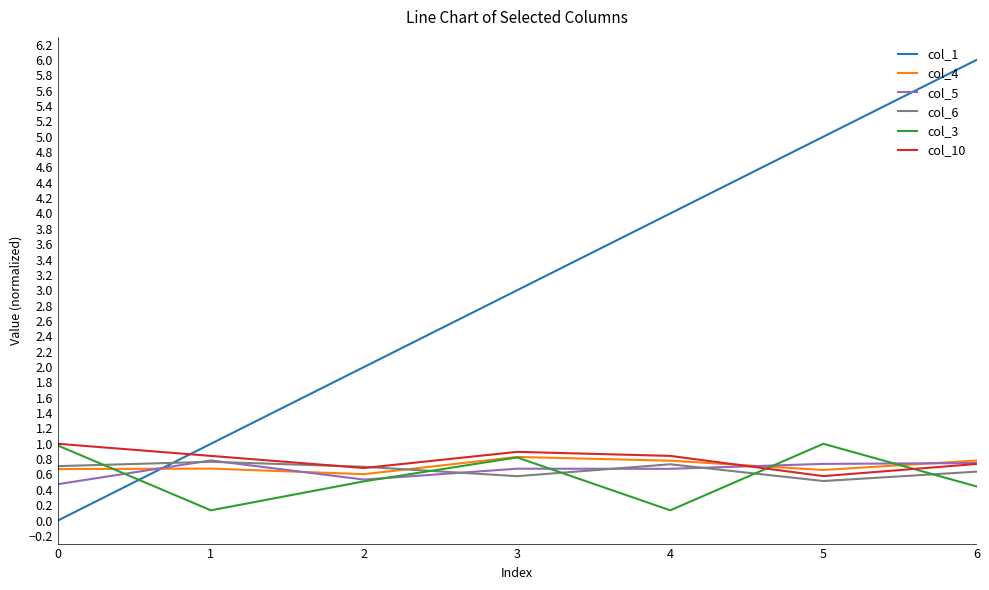

What is the difference between the highest and lowest values at 5?

4.5